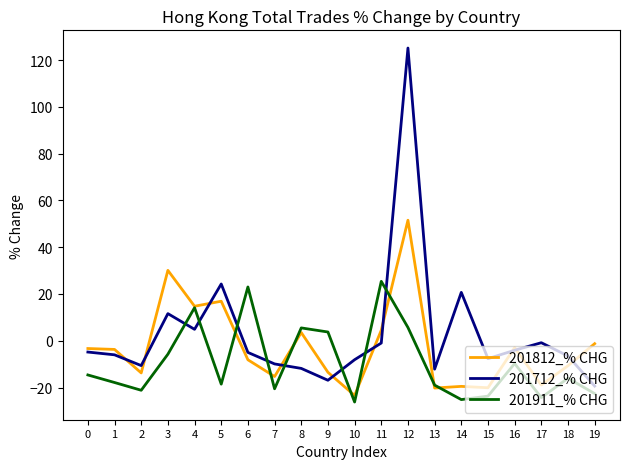

The value of 201812_% CHG at 19 is -1.2. True or false?

True